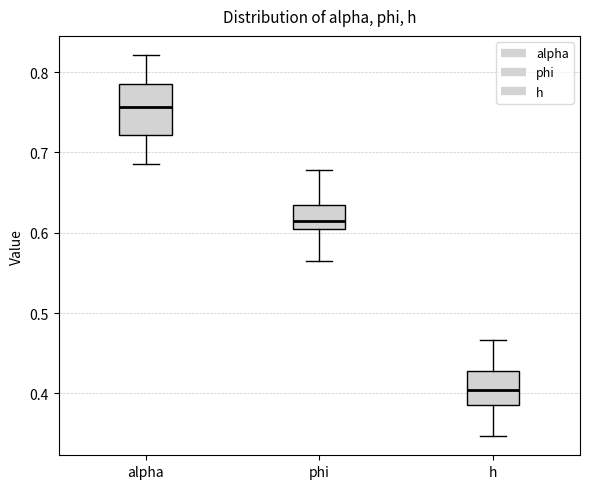

Which box is the tallest, from its lower edge to its upper edge?

alpha